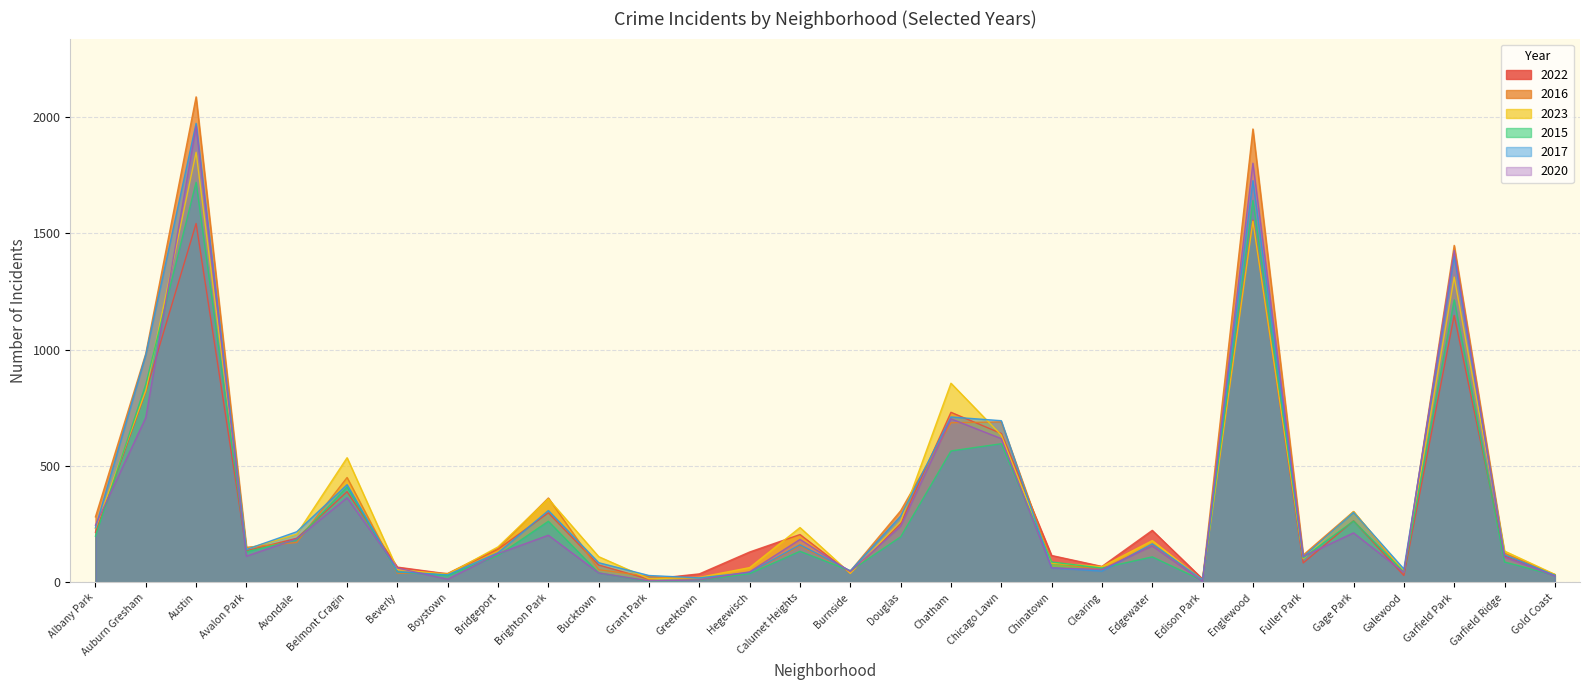

What is the highest value of the 2015 series?

1719